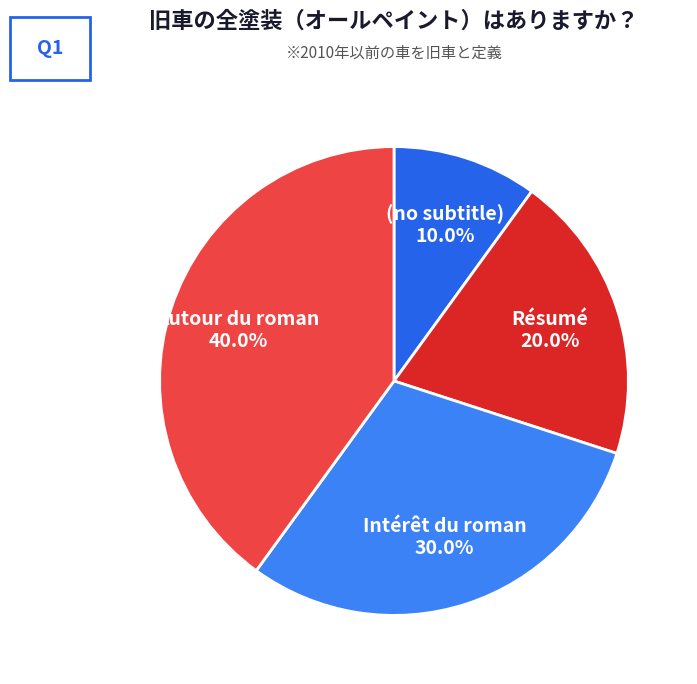

Between Autour du roman and Résumé, which is larger?

Autour du roman